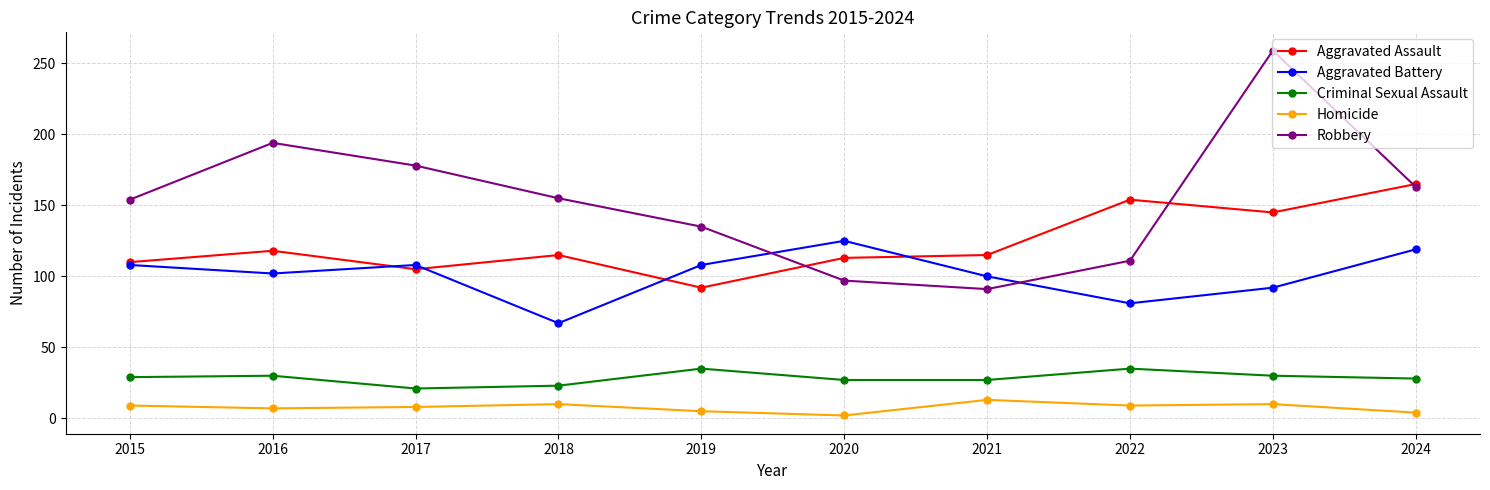

What is the value of the Criminal Sexual Assault point at the 10th from the left?

28